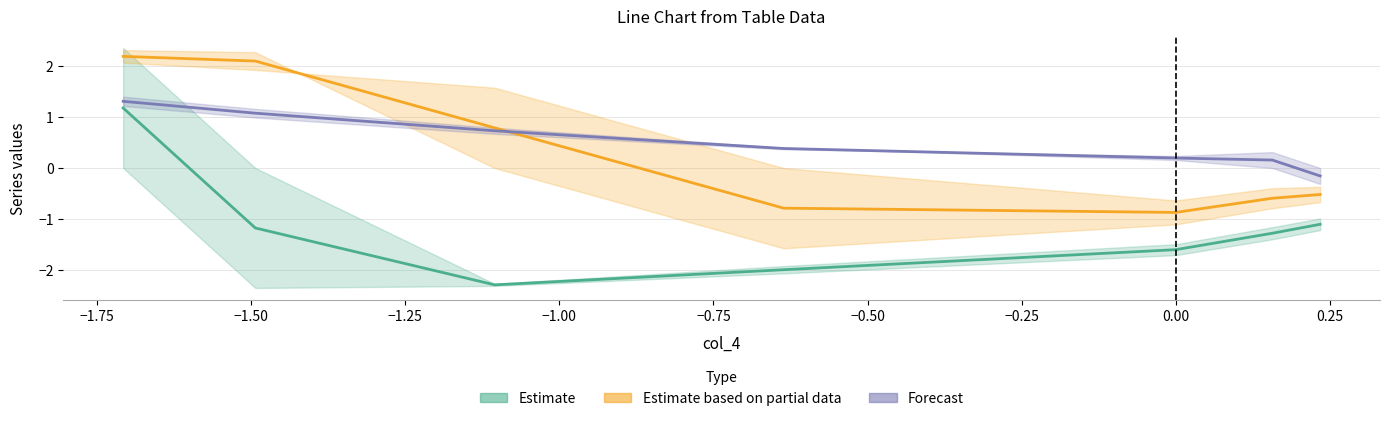

Which series ends up on top after the final intersection of Forecast and Estimate based on partial data?

Forecast